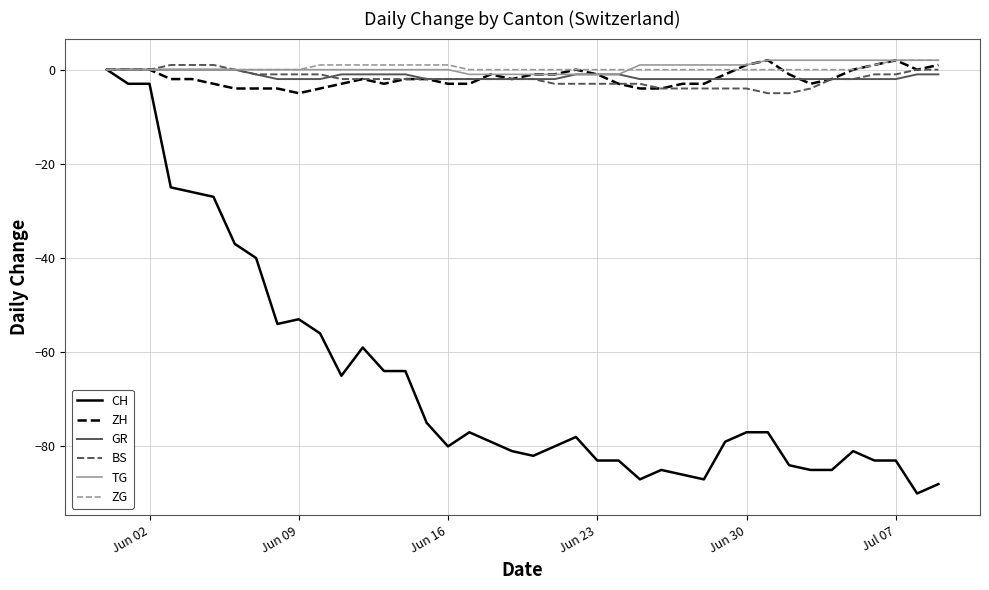

What is the minimum value shown in the chart?

-90